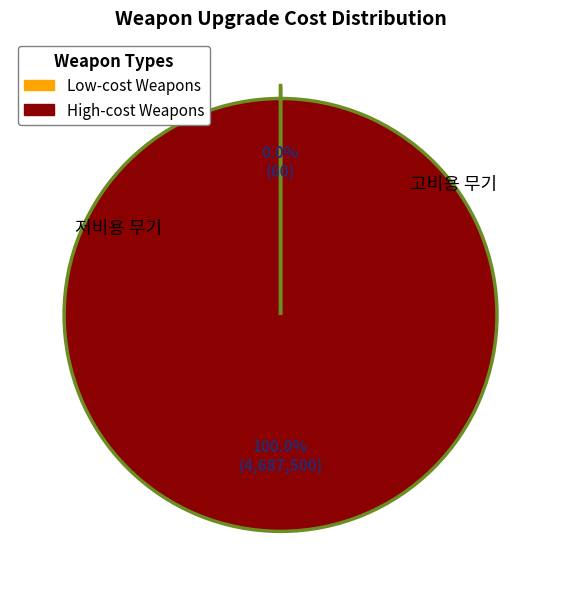

To the nearest percent, what is the average slice percentage?

50%